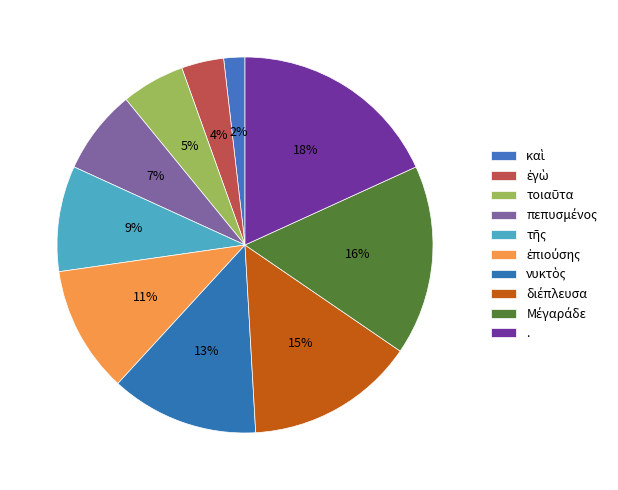

Is it true that . is 18% of the pie?

True